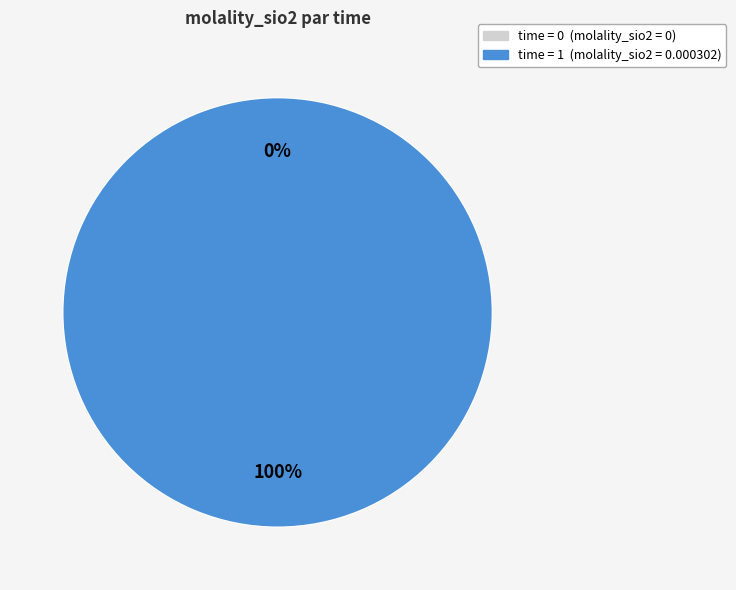

To the nearest percent, what is the combined percentage of time=0 and time=1?

100%